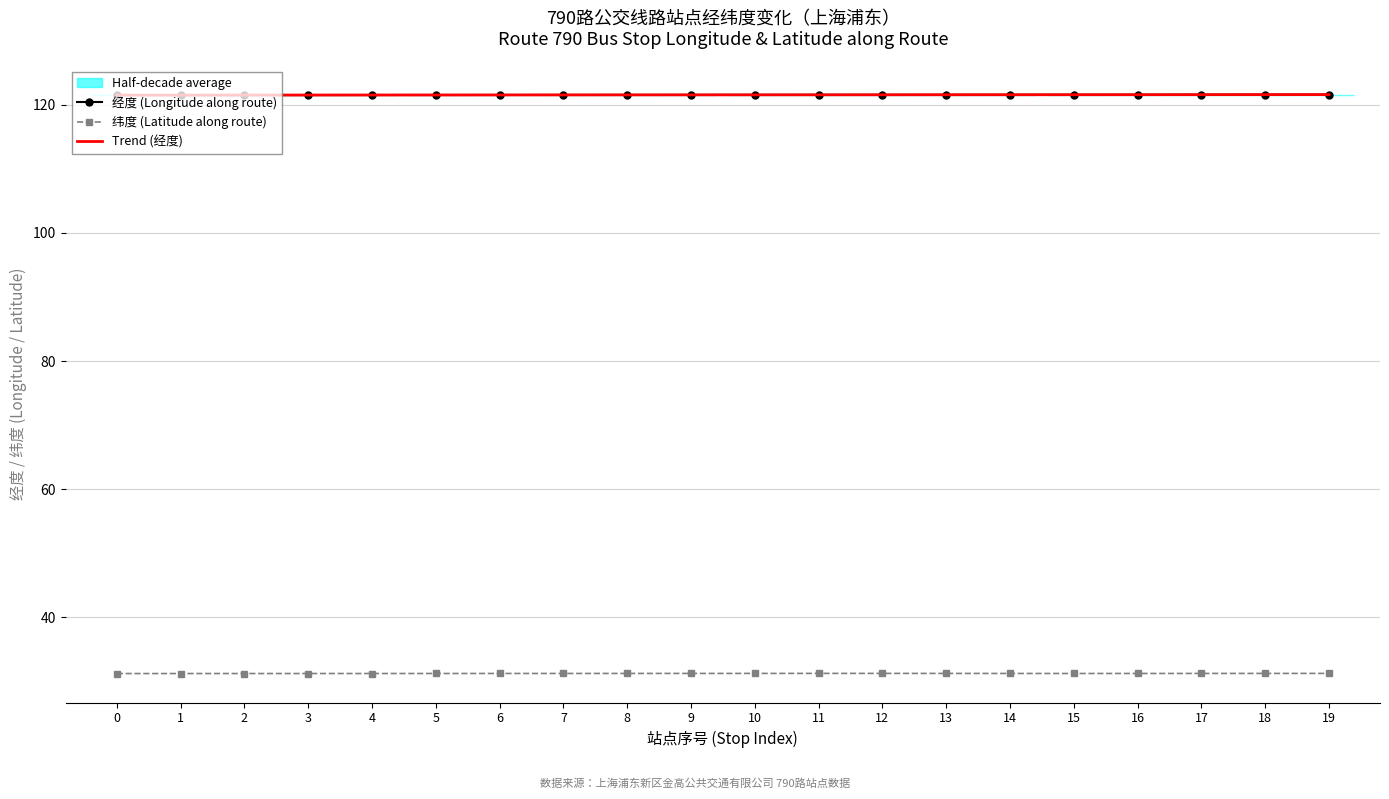

List the series in order of their peak value, highest first.

经度 (Longitude along route), Trend (经度), 纬度 (Latitude along route)